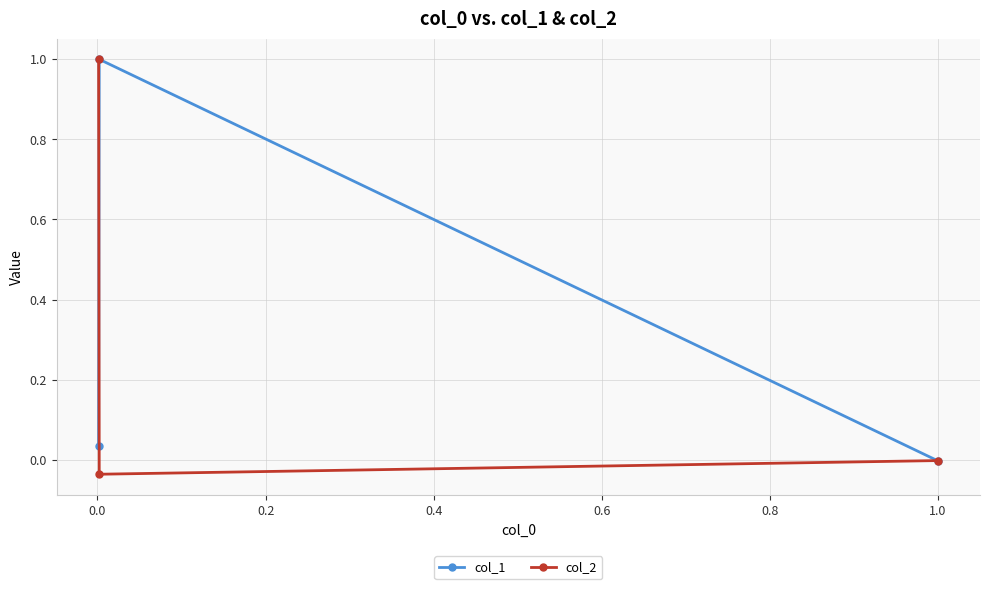

How many positive values does the col_2 series have?

1